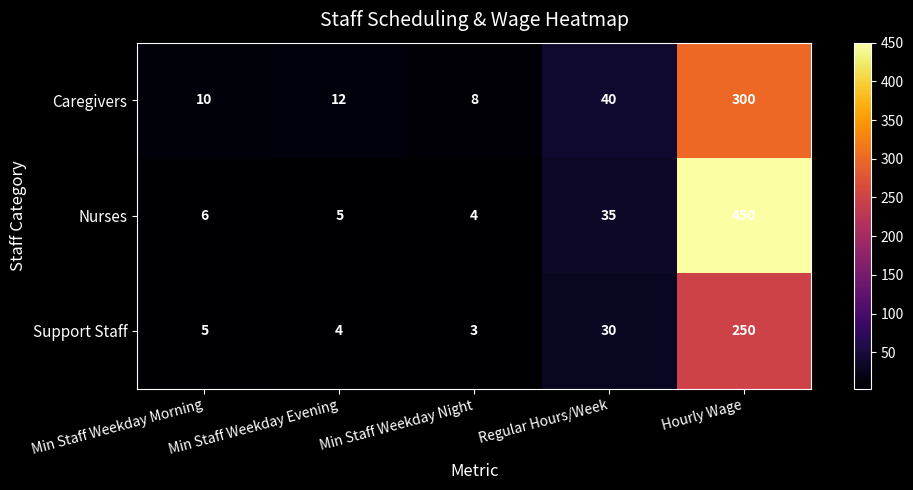

At which label is Nurses closest to 227?

Regular Hours/Week